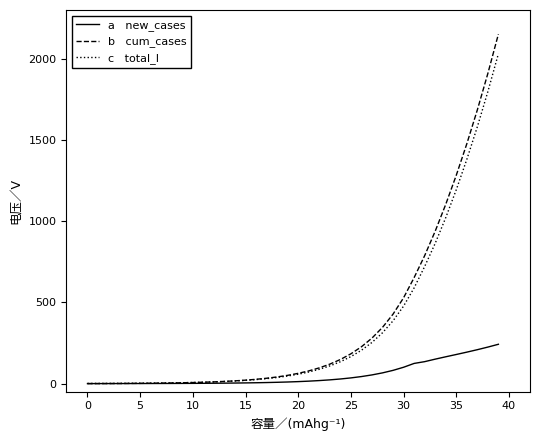

What is the greatest value displayed?

2151.4